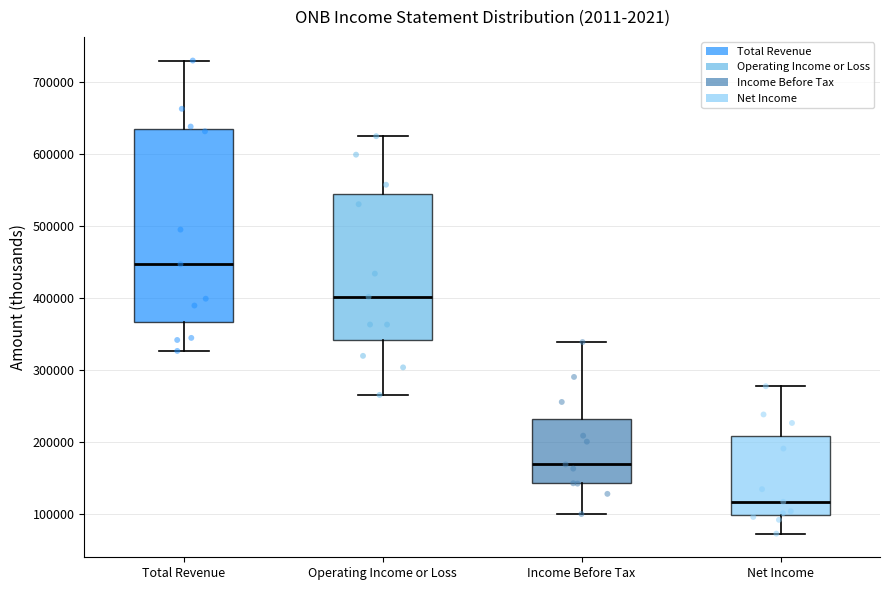

Reading left to right, transcribe this box plot: for each box, give where its median line is, the range the box spans, and where its two whiskers end, as read against the y-axis. The values are not printed on the chart, so give them approximately, as read against the axis.

Total Revenue: median 450000, box 370000 to 640000, whiskers 330000 to 730000
Operating Income or Loss: median 400000, box 340000 to 540000, whiskers 270000 to 630000
Income Before Tax: median 170000, box 140000 to 230000, whiskers 100000 to 340000
Net Income: median 120000, box 100000 to 210000, whiskers 70000 to 280000